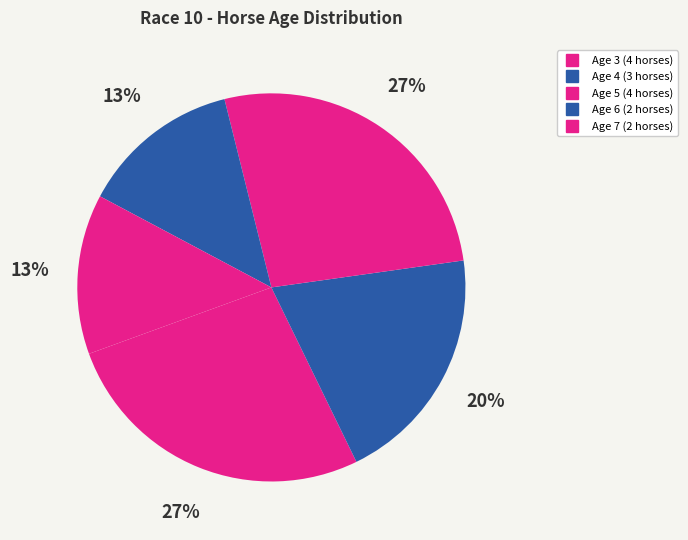

How many slices are in this pie chart?

5